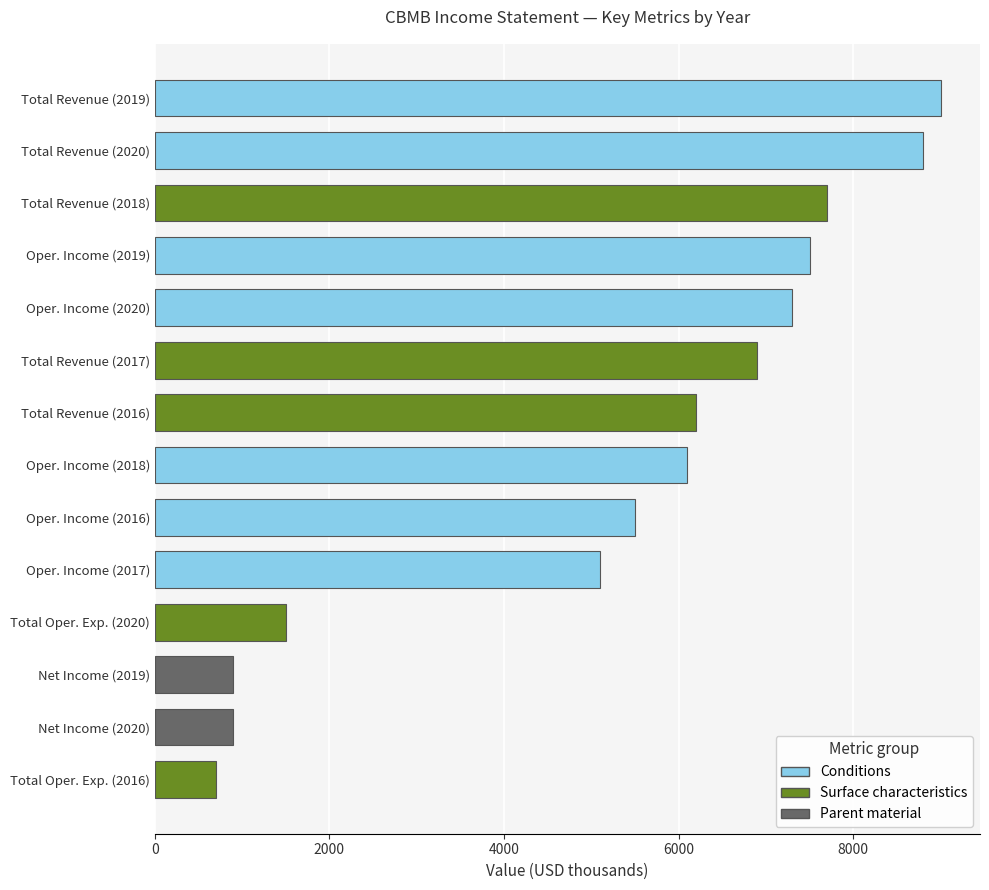

What is the approximate value at Net Income (2019), to the nearest 10?

900